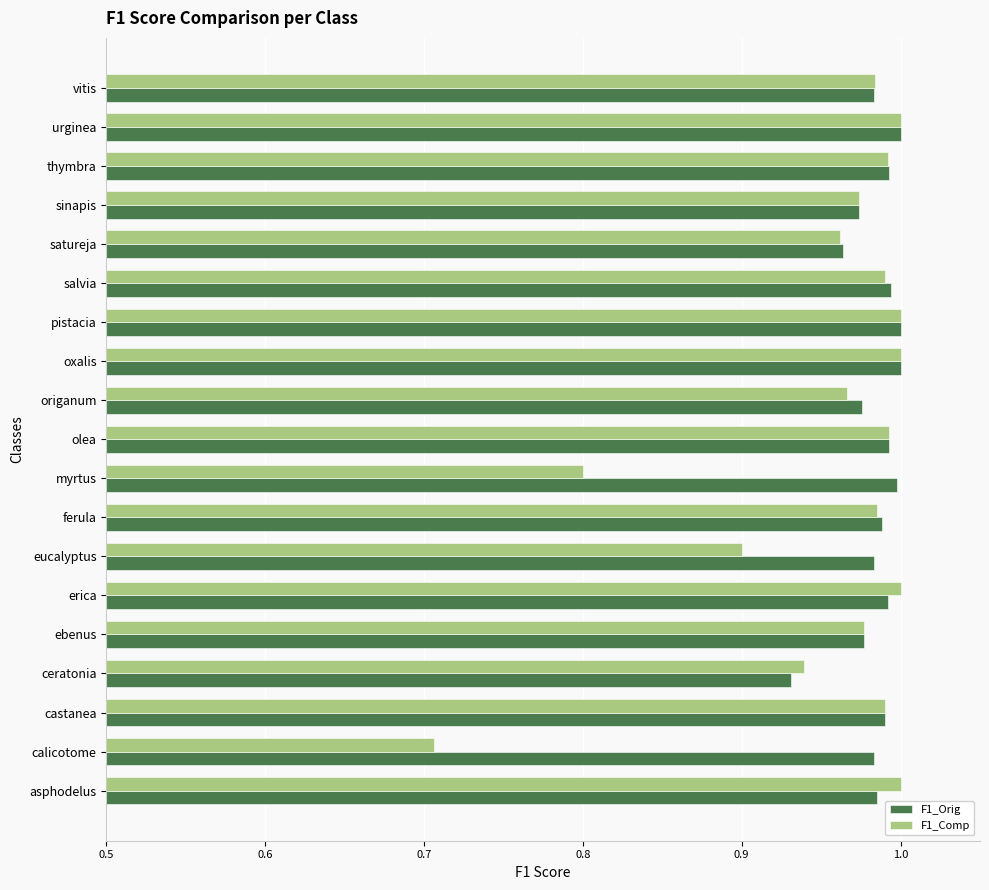

True or false: F1_Comp has a value of 0.8 at myrtus.

True